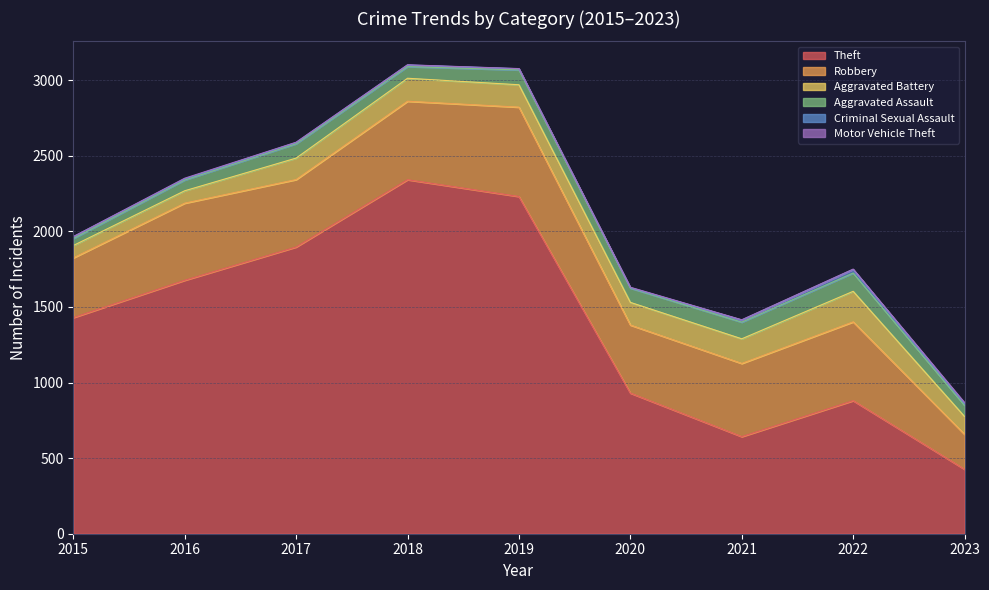

What are all the series names shown in the legend?

Theft, Robbery, Aggravated Battery, Aggravated Assault, Criminal Sexual Assault, Motor Vehicle Theft